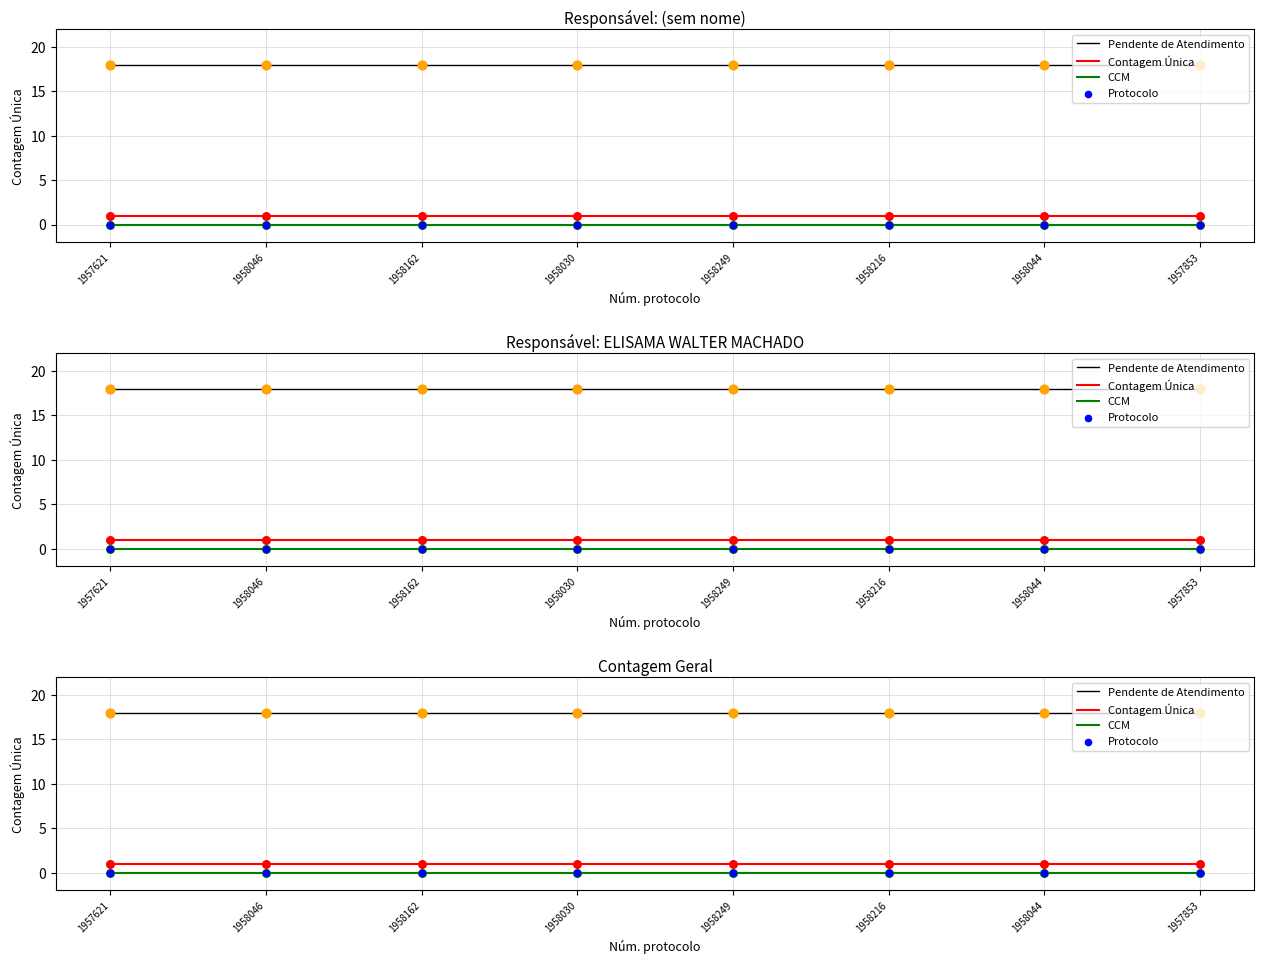

At how many categories does at least one series exceed 16?

8